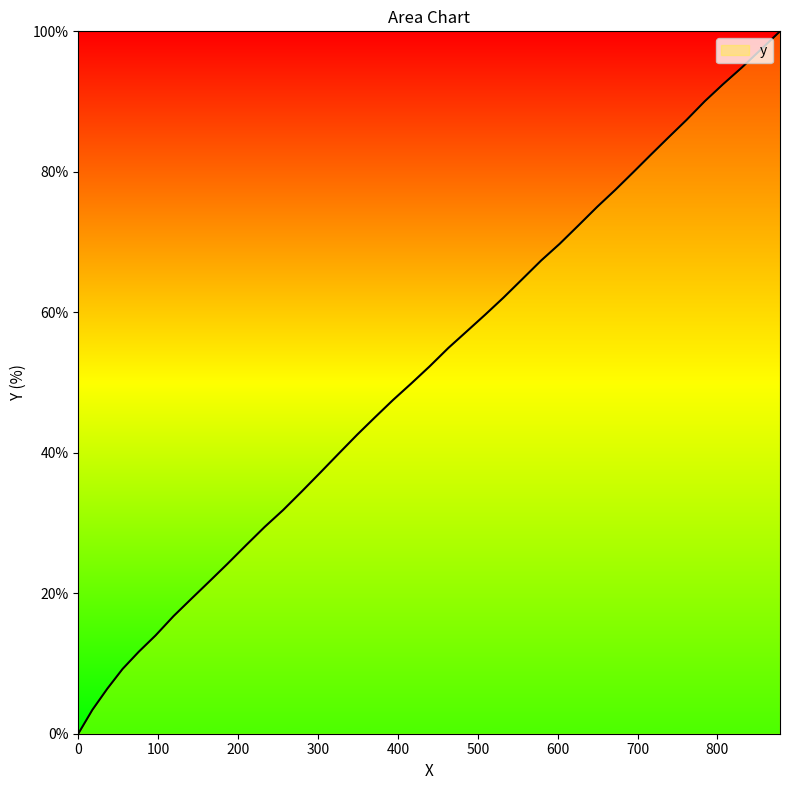

What is the maximum value shown in the chart?

100.0